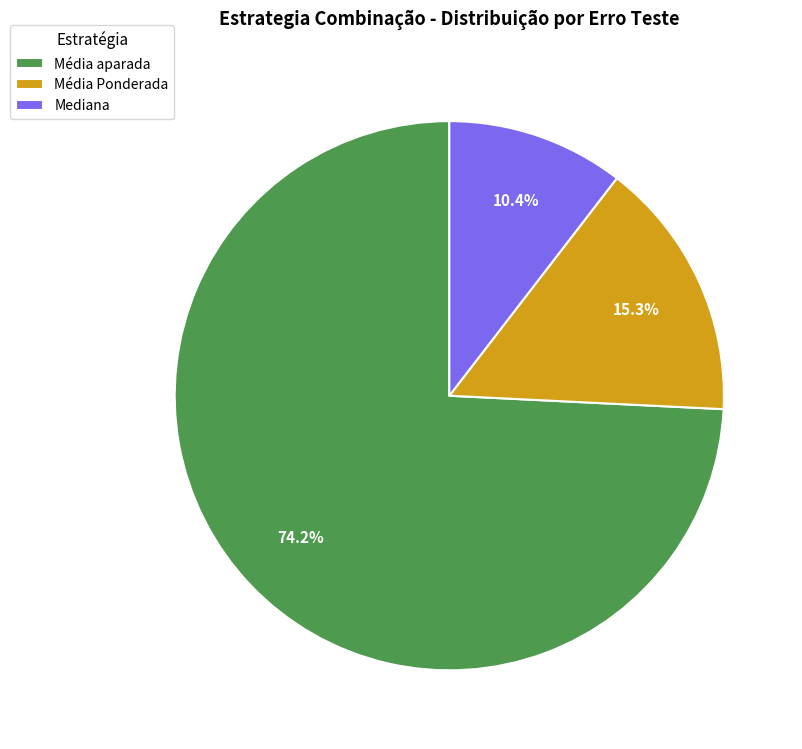

How many segments does this pie chart have?

3